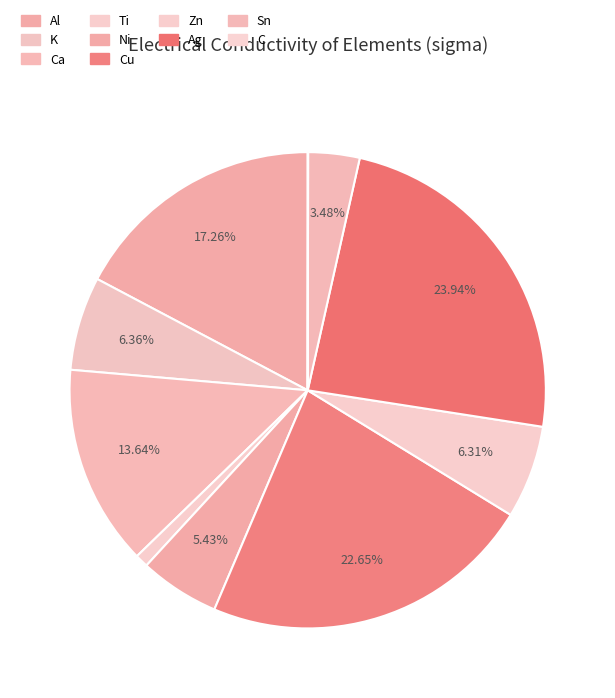

To the nearest percent, what is the average slice percentage?

10%